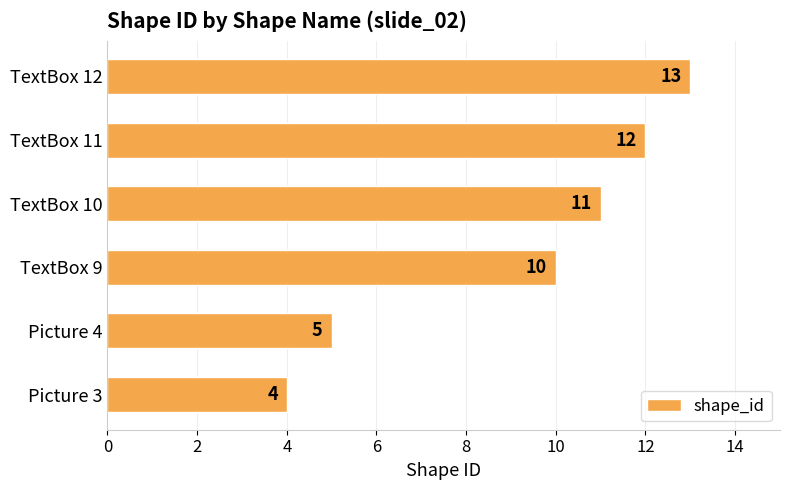

Reading bottom to top, list all the values displayed in this chart.

4	5	10	11	12	13